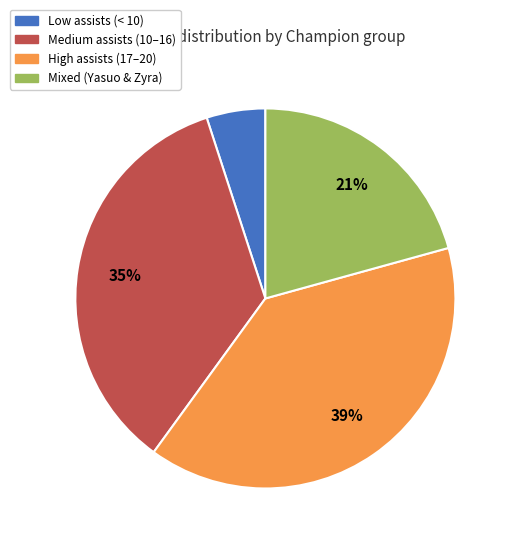

How many slices are in this pie chart?

4